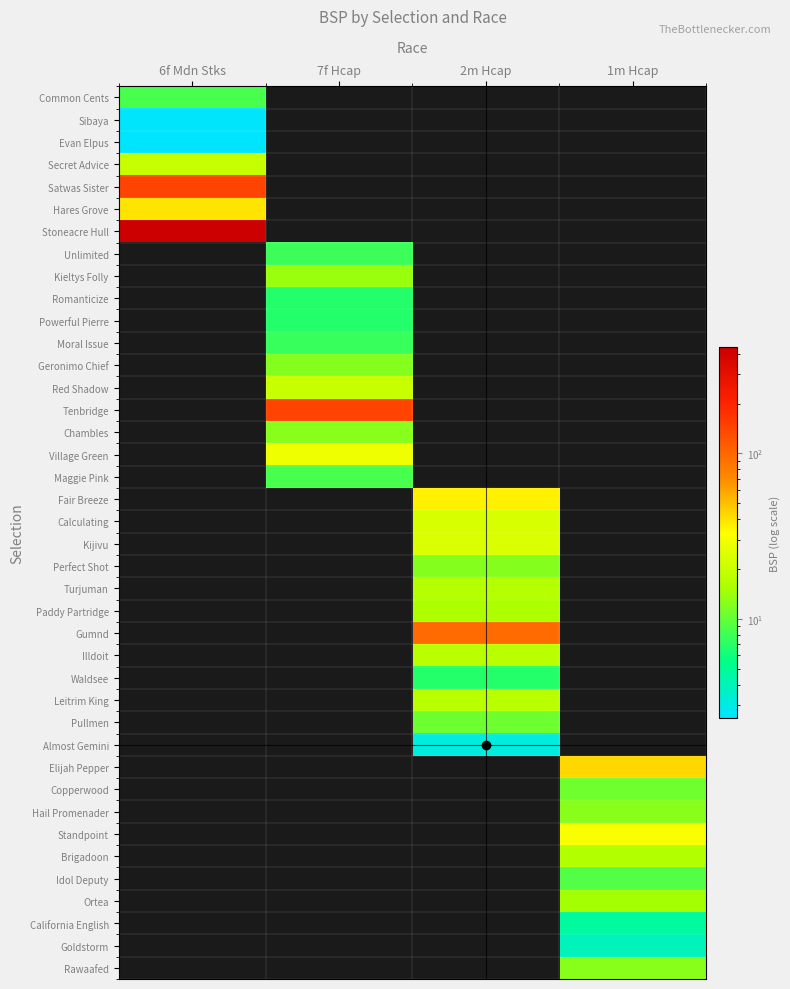

Between 1m Hcap and 7f Hcap, which is larger?

7f Hcap